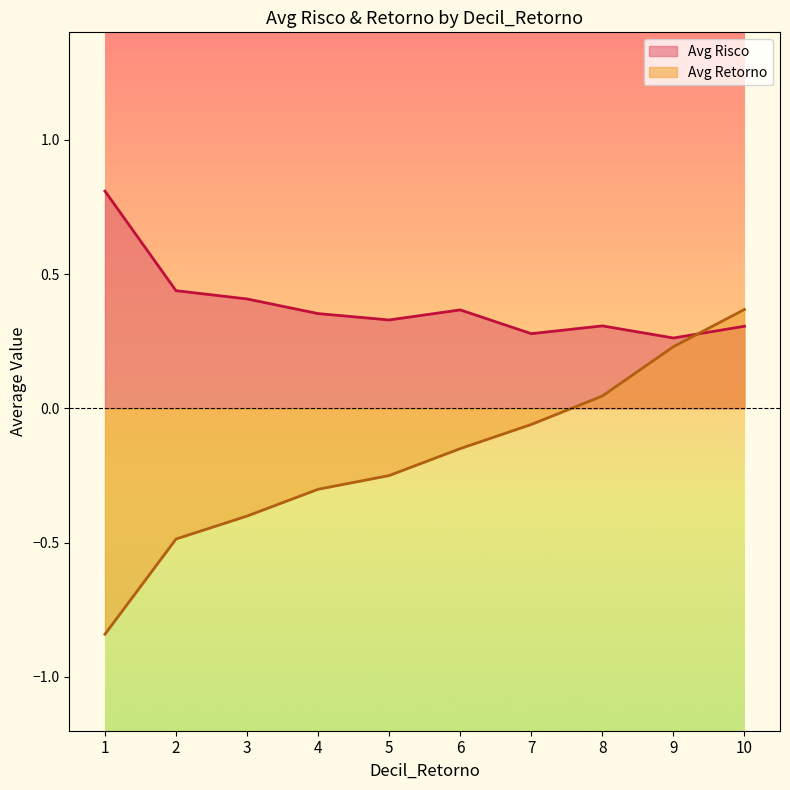

Where do Avg Retorno and Avg Risco first cross each other?

9 and 10